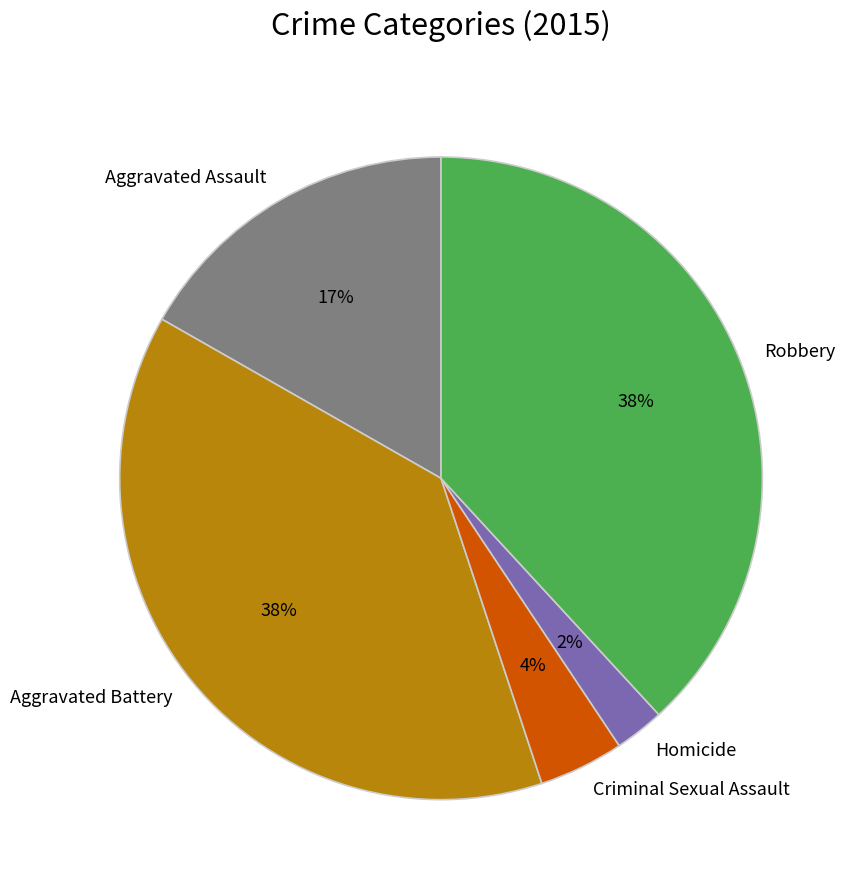

Is the sum of Aggravated Assault and Robbery greater than half?

Yes